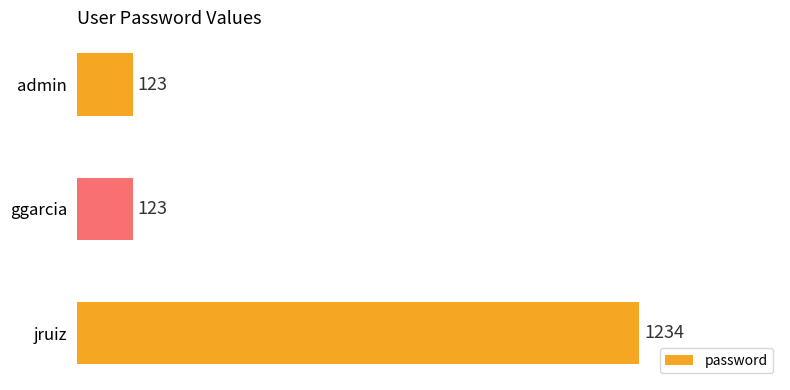

Reading bottom to top, extract all data points from this chart.

jruiz=1234	ggarcia=123	admin=123